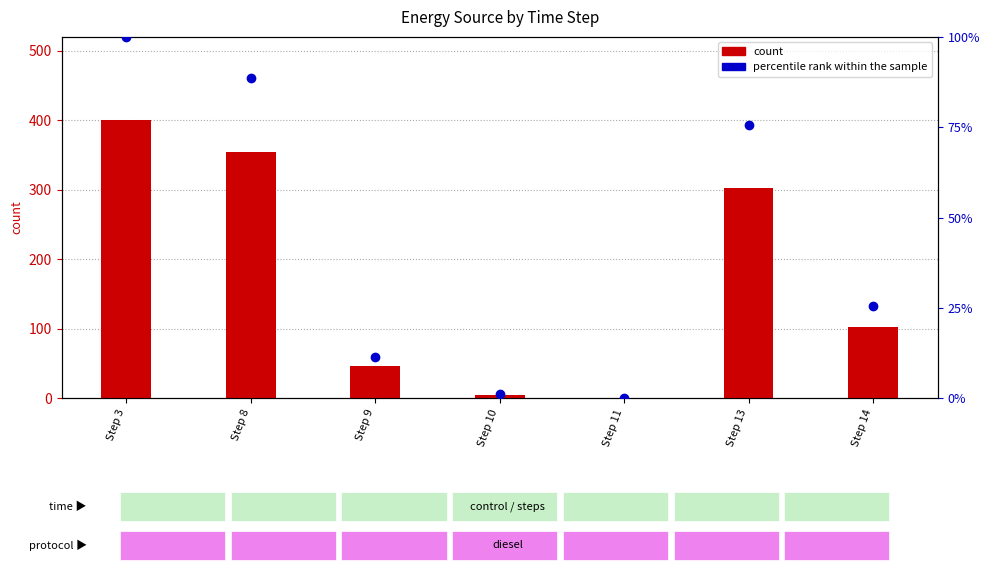

Is it true that percentile rank within the sample equals 25.5 at Step 14?

True